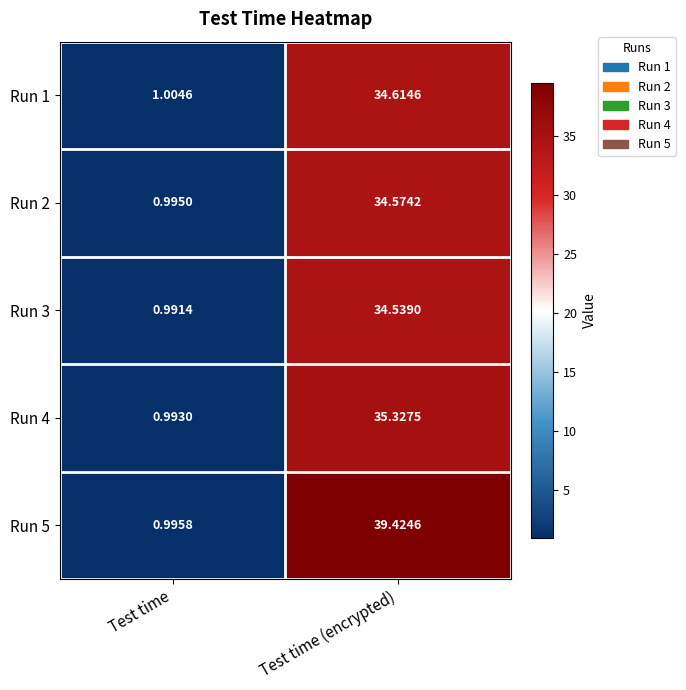

Which category has the highest value in the Run 2 series?

Test time (encrypted)